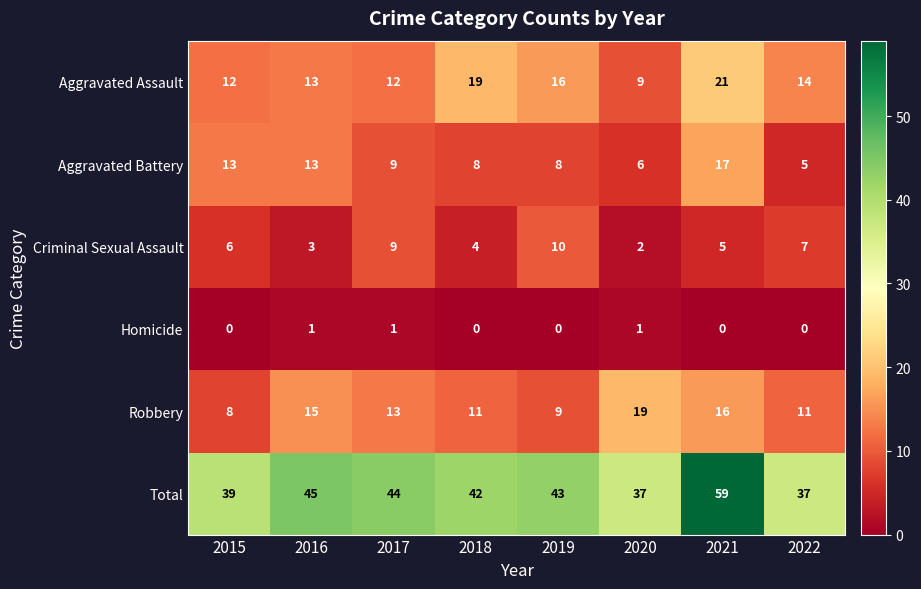

What is the greatest value displayed?

59